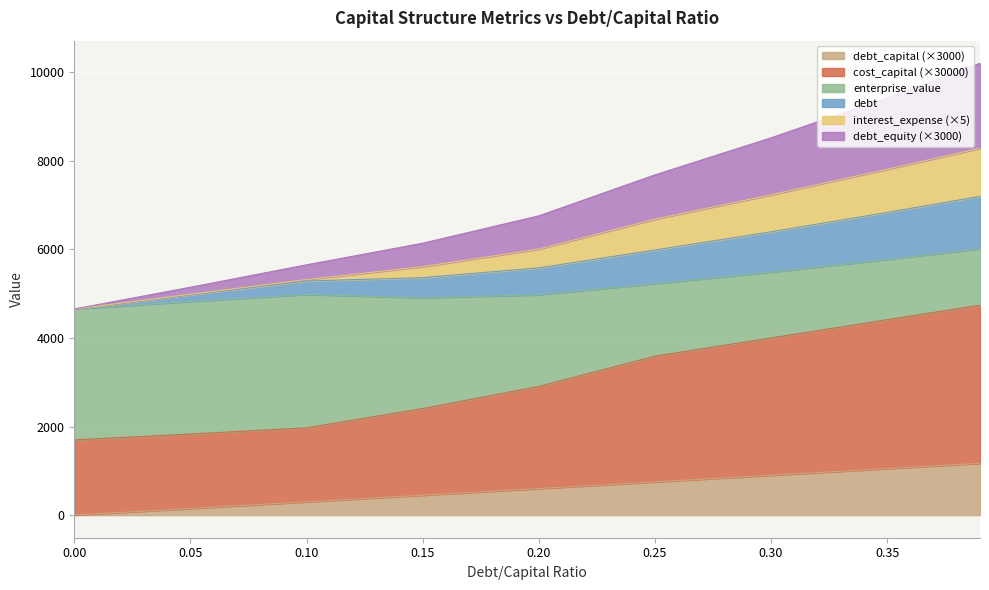

At which label does debt_capital first exceed 600?

0.25